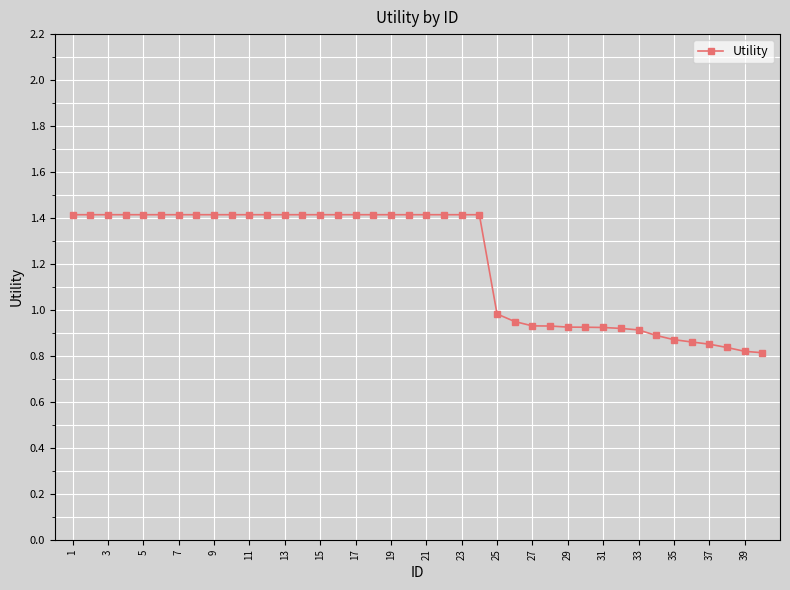

What is the sum of all values?

48.3